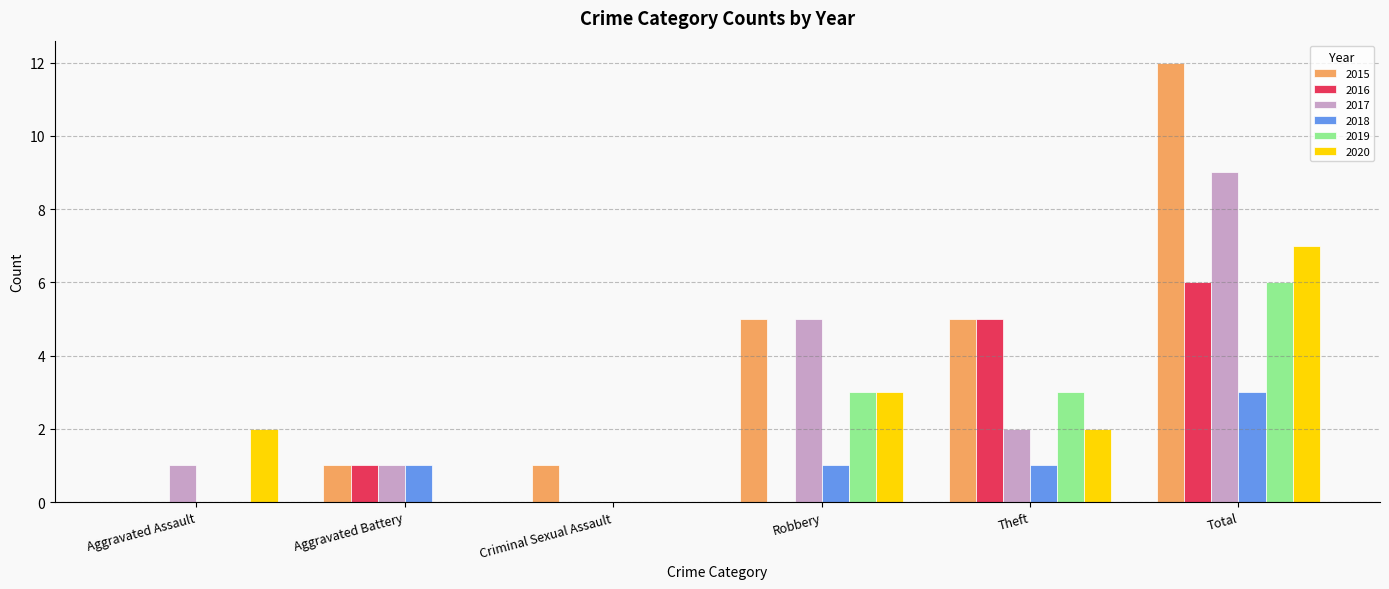

What value does the 2018 series have at Total?

3